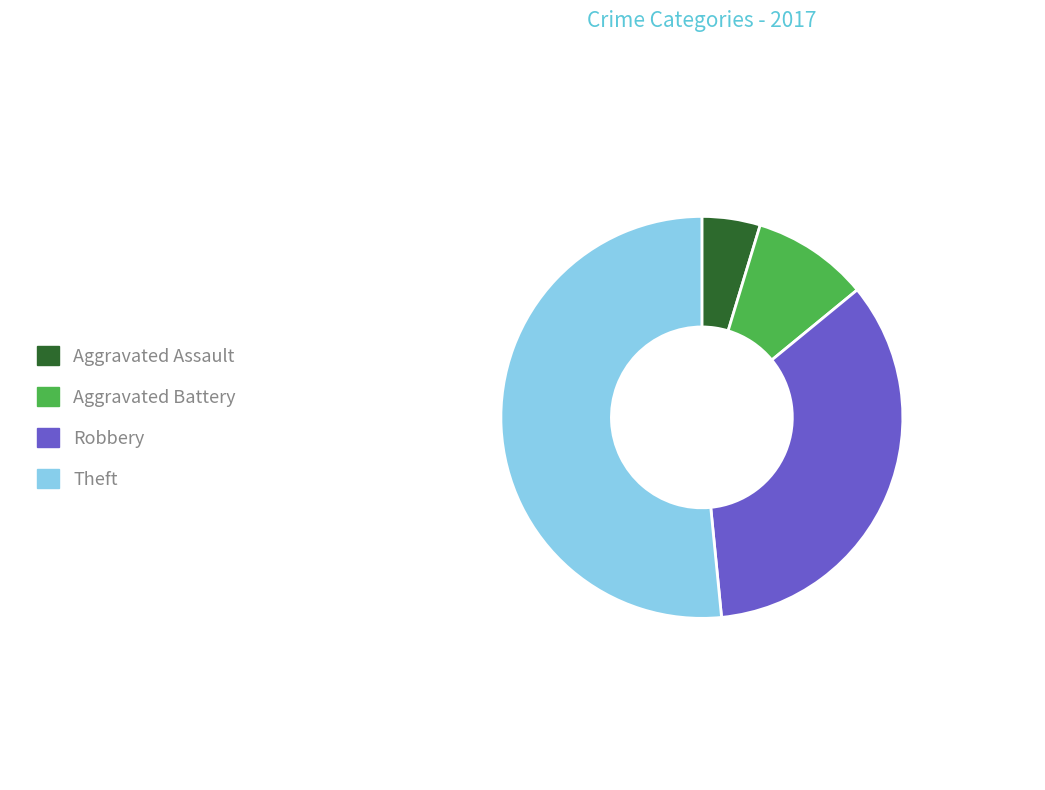

Is the sum of Theft and Aggravated Battery greater than half?

Yes